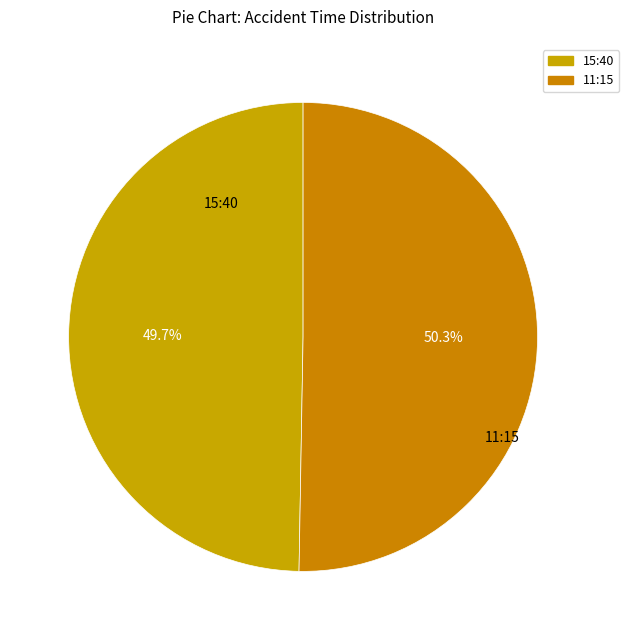

Count the number of slices in the pie.

2